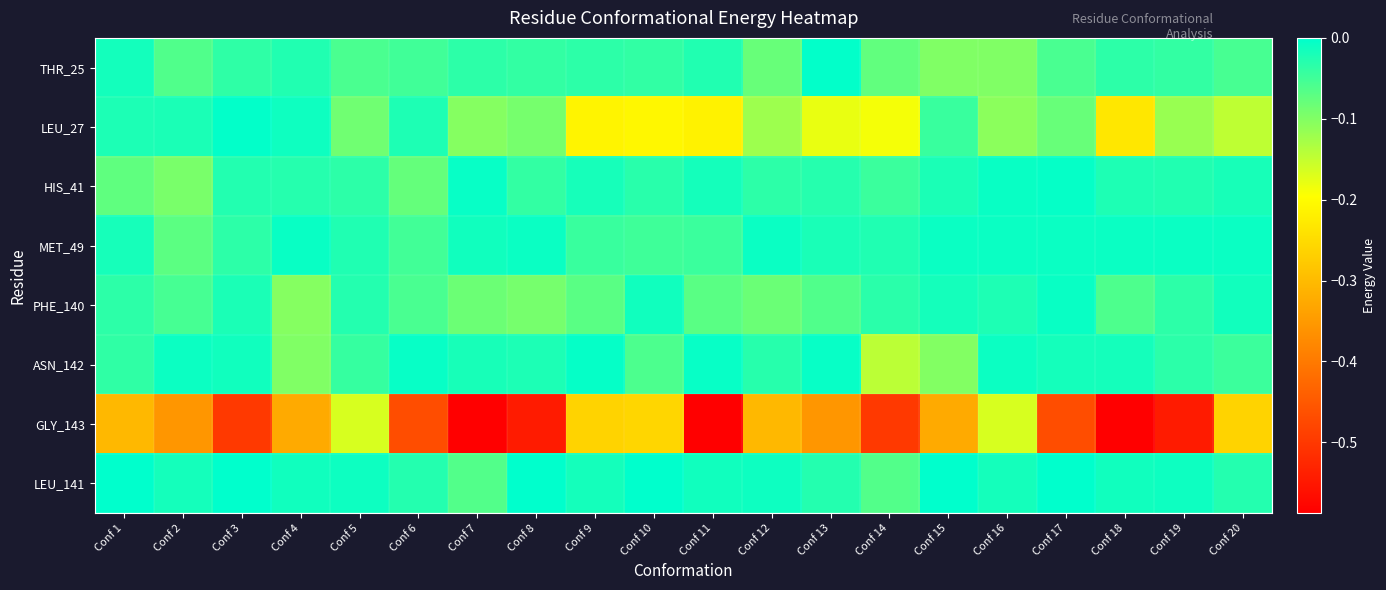

How many data points does each series have?

20